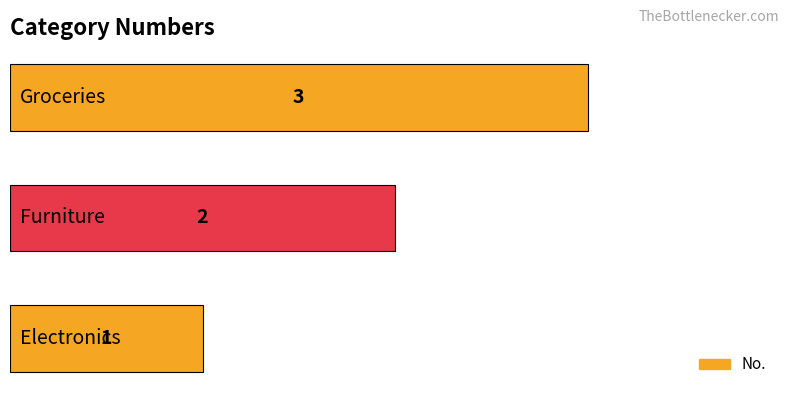

How many bars are there in total?

3